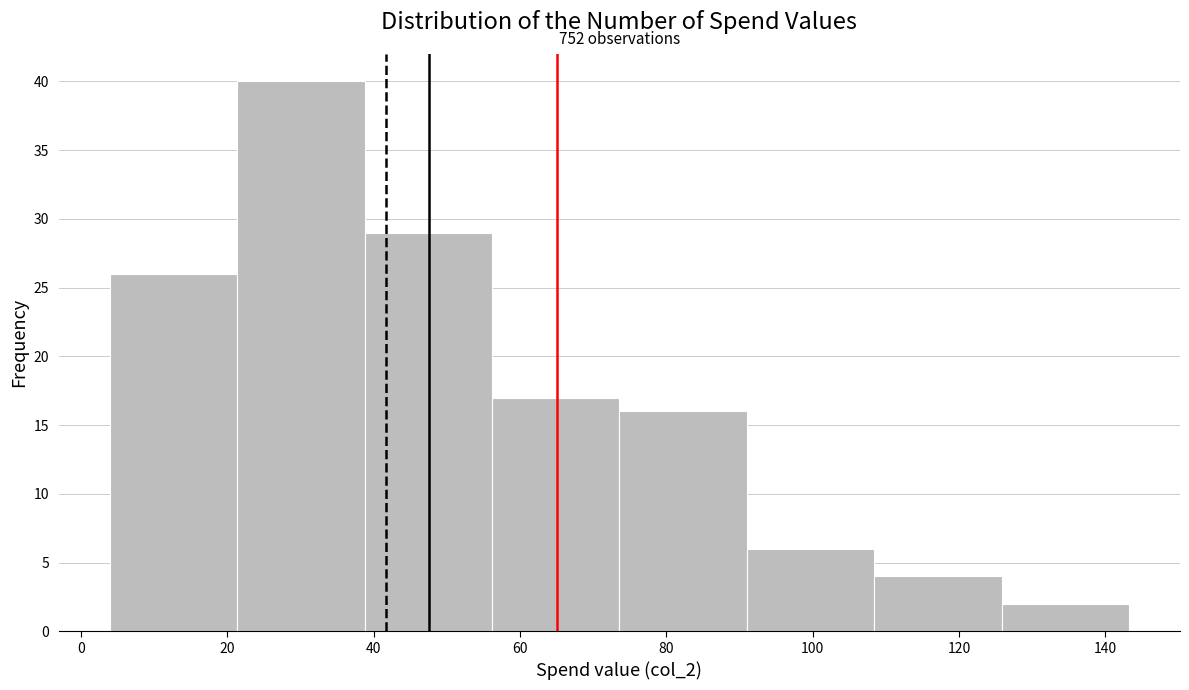

Which range on the x-axis has the tallest bar?

22 to 38